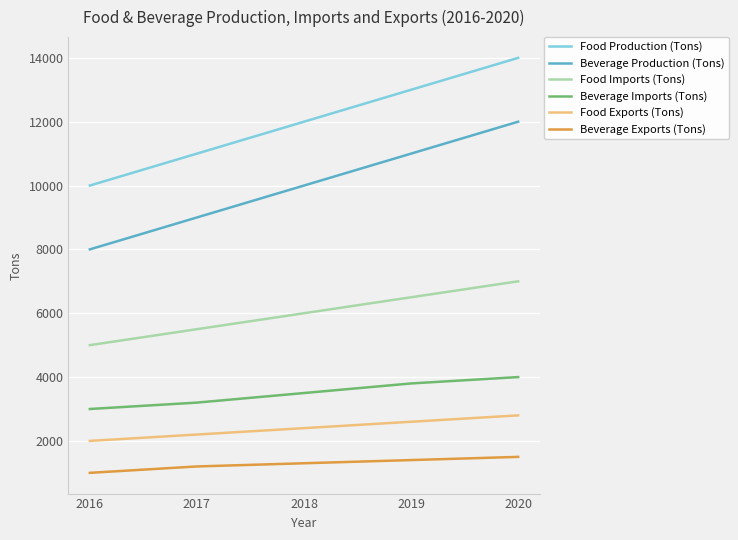

What is the difference between the maximum and minimum values in the Food Exports (Tons) series?

800